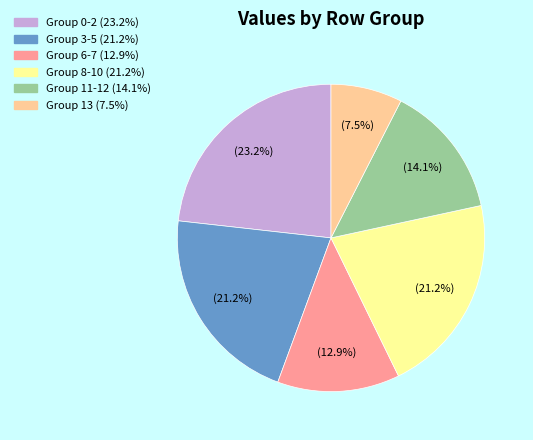

Is there a majority slice in this chart?

No